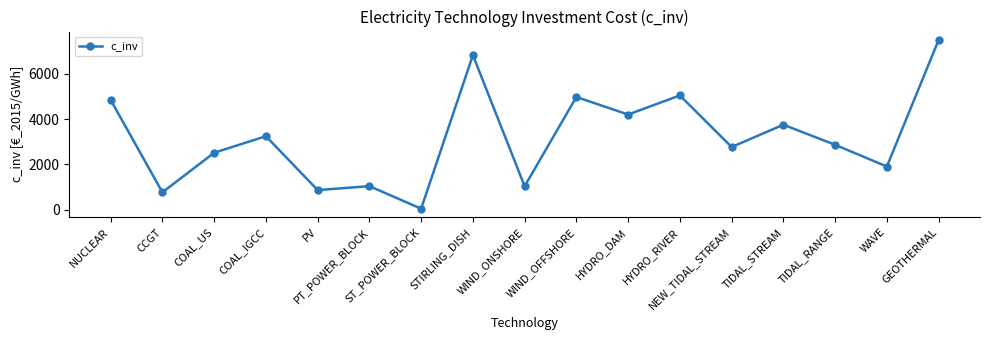

What is the label of the 7th point from the right?

HYDRO_DAM